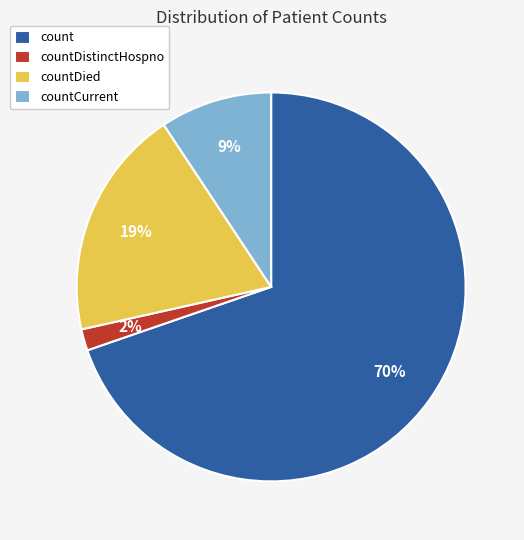

Which slice is the largest?

count